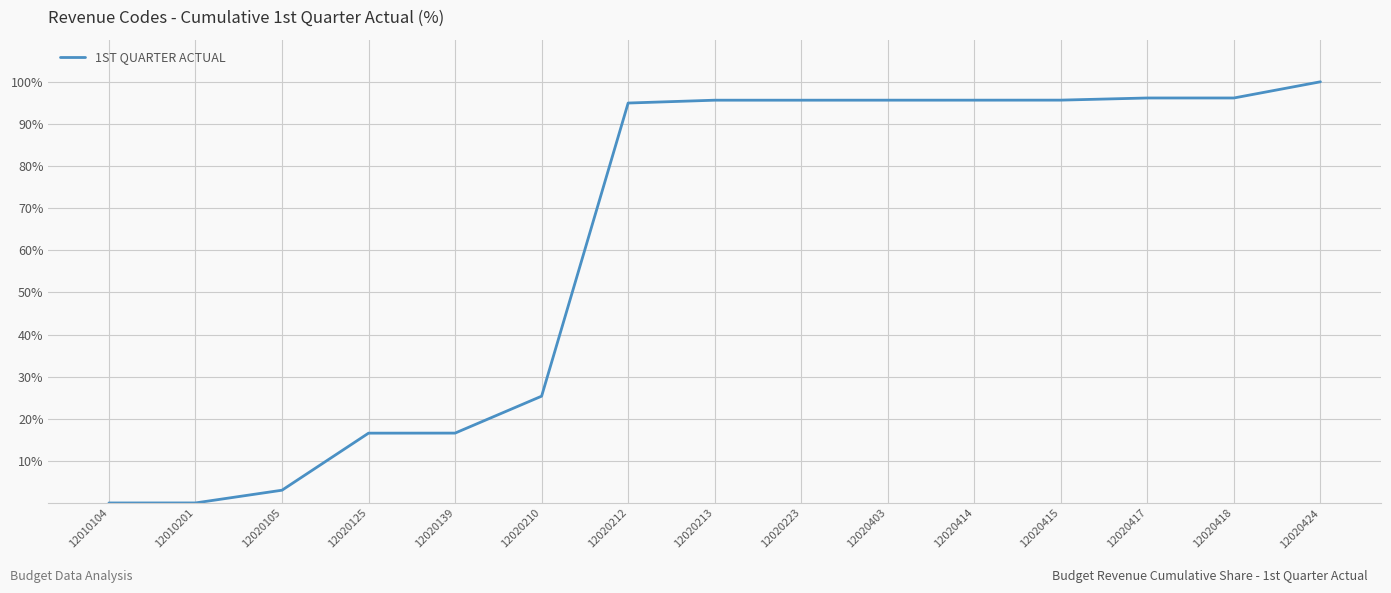

At which category does the chart reach its peak across all series?

12020424